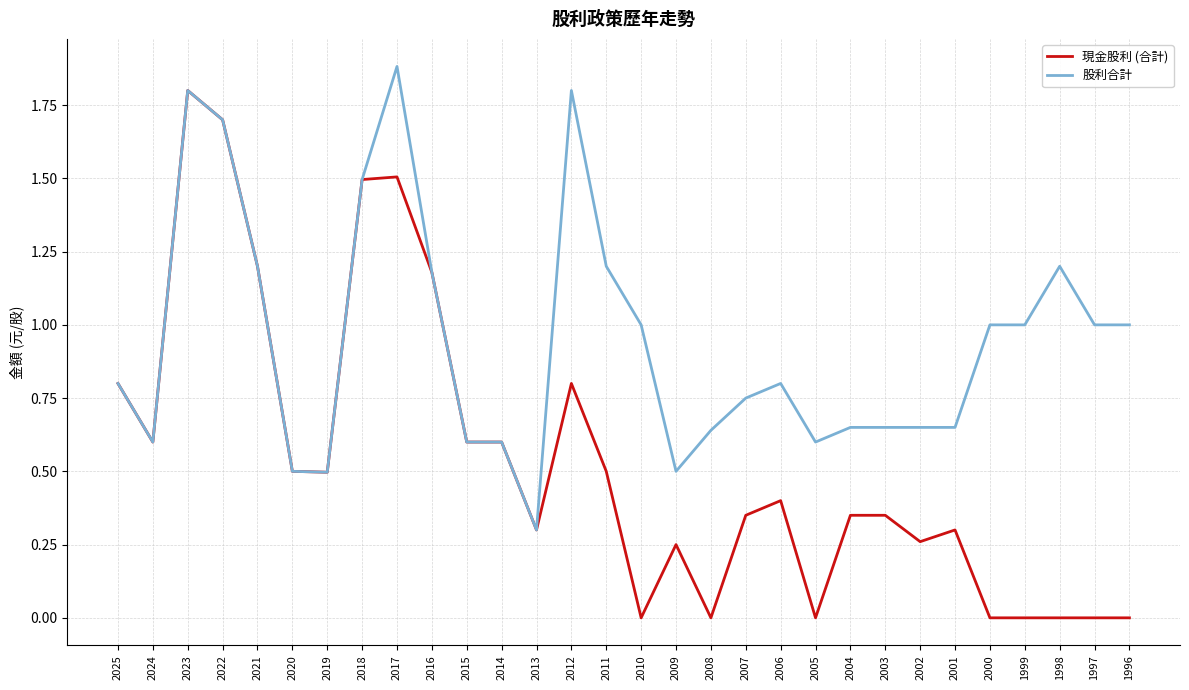

At which label does 股利合計 reach its minimum?

2013